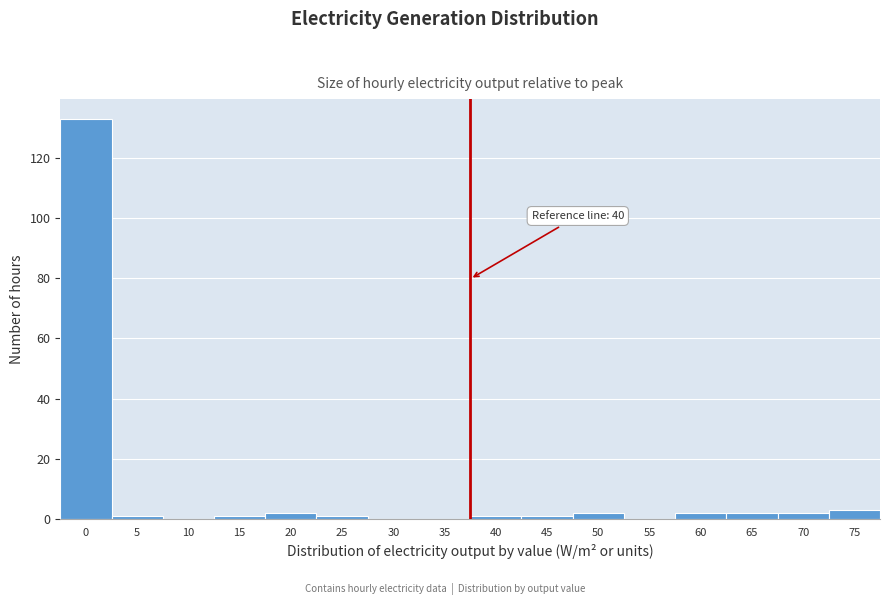

Reading right to left, extract all data points from this chart.

75=3	70=2	65=2	60=2	55=0	50=2	45=1	40=1	35=0	30=0	25=1	20=2	15=1	10=0	5=1	0=133